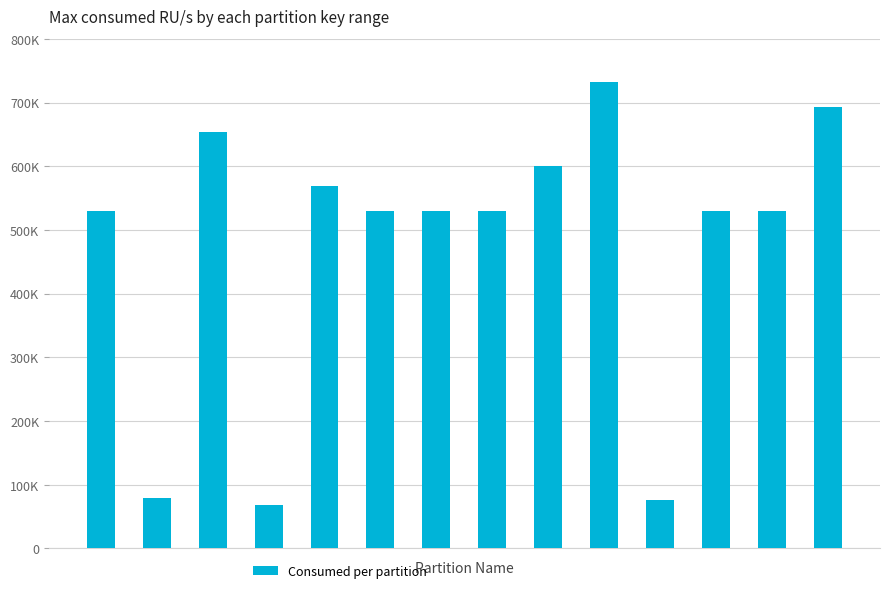

Does the chart contain any negative values?

No